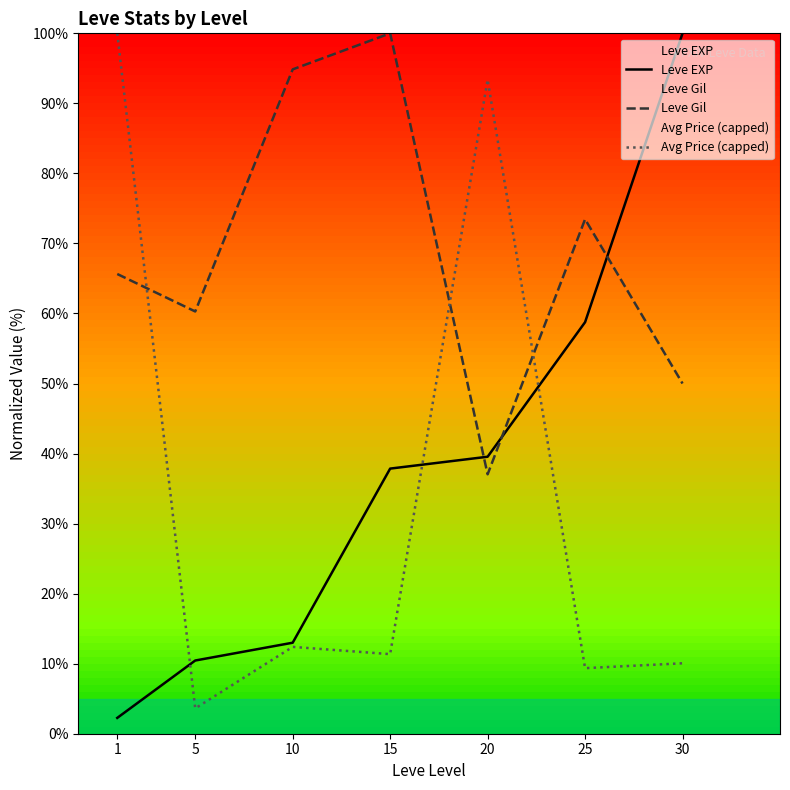

Reading left to right, list all the values displayed in this chart.

Leve EXP: 1=2.3	5=10.5	10=13.0	15=37.9	20=39.5	25=58.8	30=100.0
Leve Gil: 1=65.6	5=60.3	10=94.9	15=100.0	20=37.0	25=73.5	30=50.0
Avg Price (capped): 1=100.0	5=3.6	10=12.4	15=11.4	20=93.4	25=9.4	30=10.1